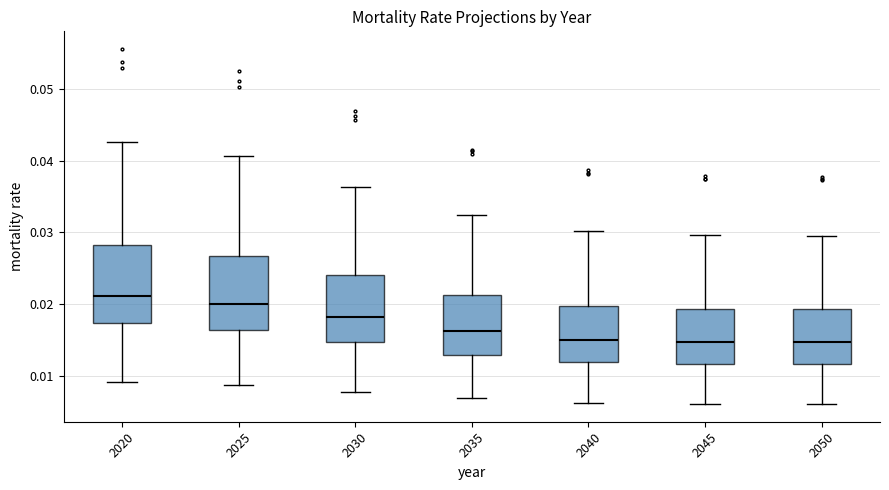

Which box's median line is the highest?

2020